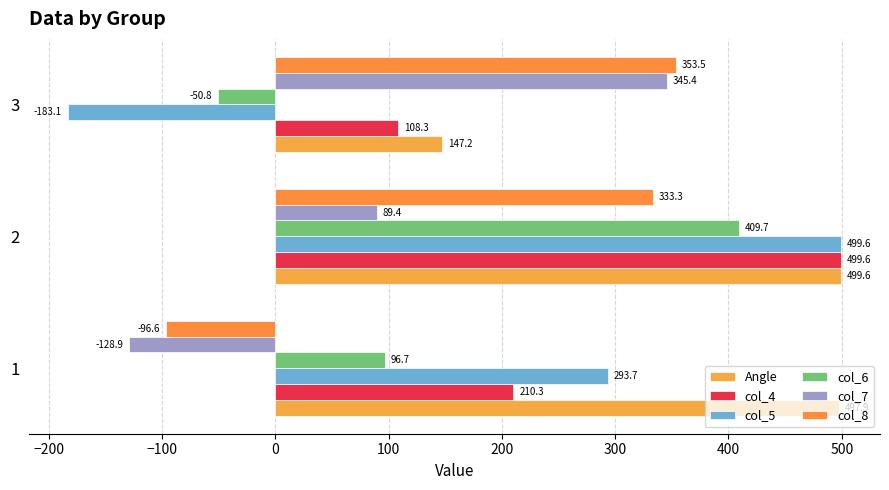

What is the minimum value shown in the chart?

-183.1